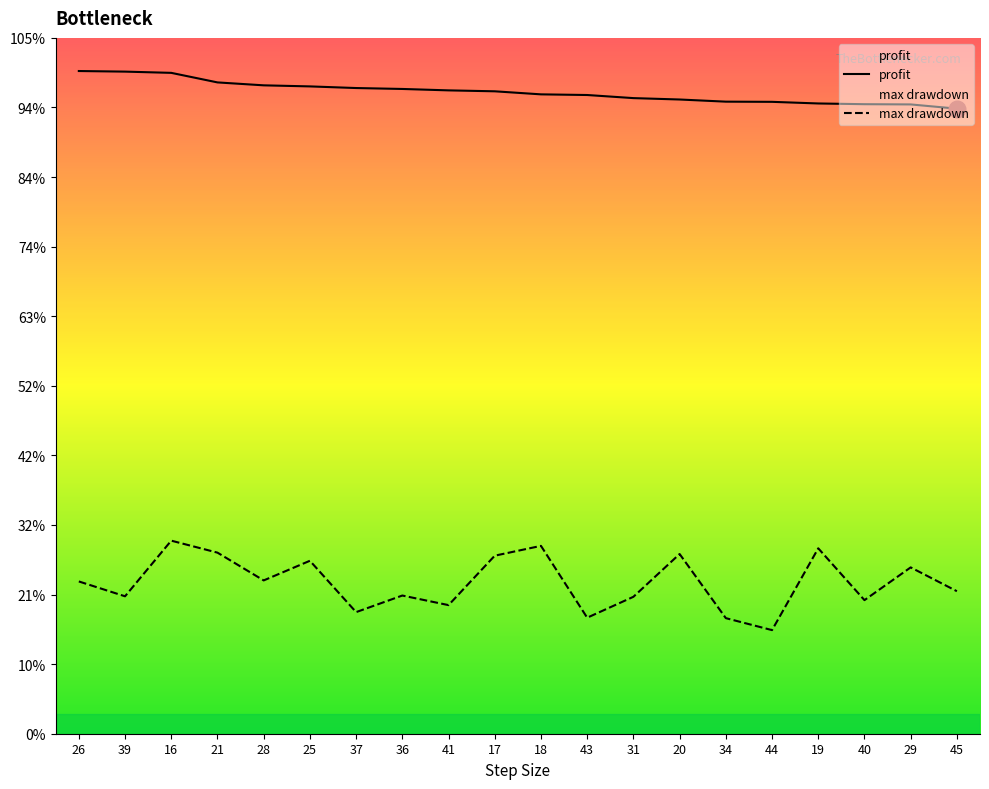

True or false: profit and max drawdown intersect in this chart.

False